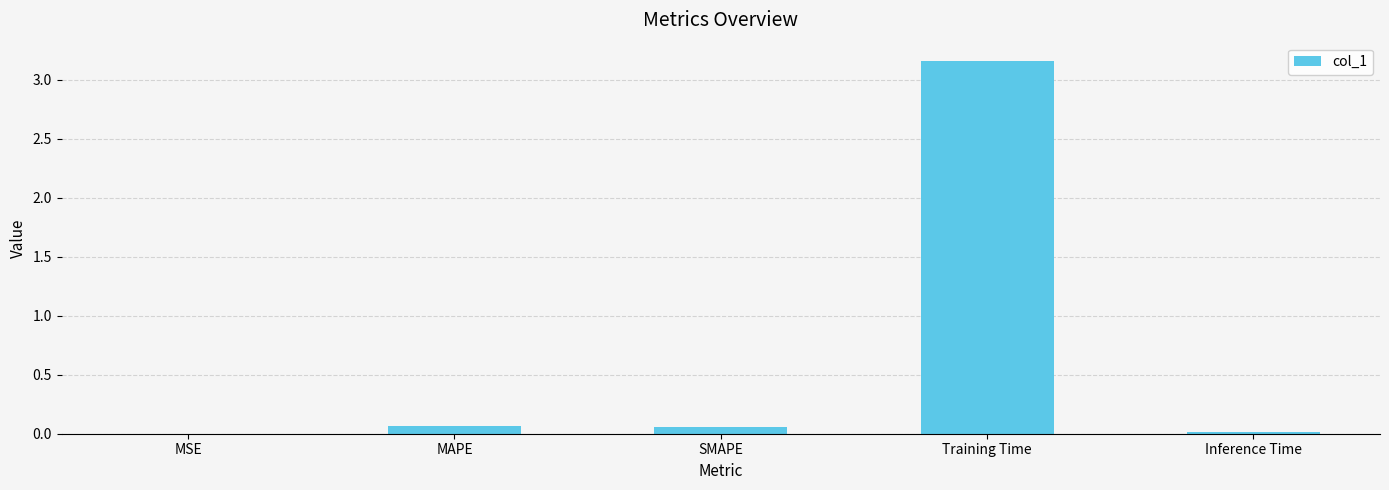

At which category does the chart reach its peak across all series?

Training Time